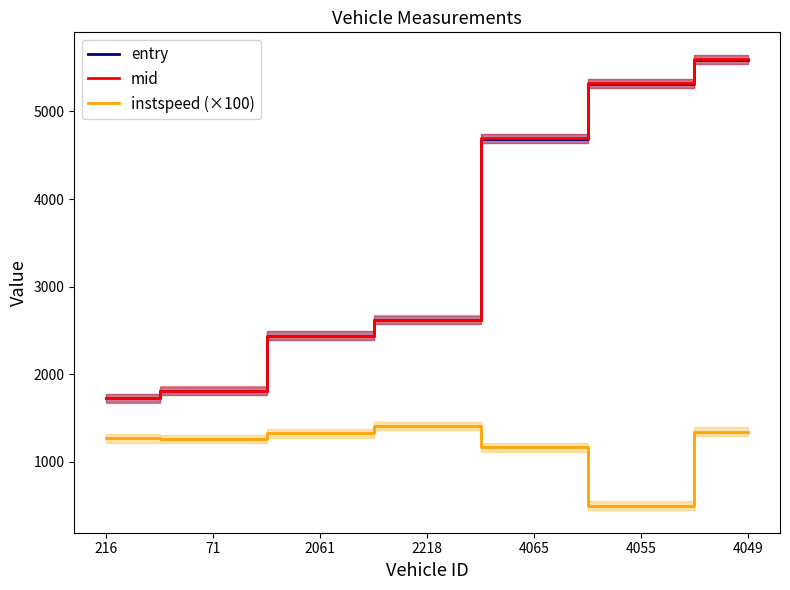

True or false: instspeed (×100) and entry intersect in this chart.

False